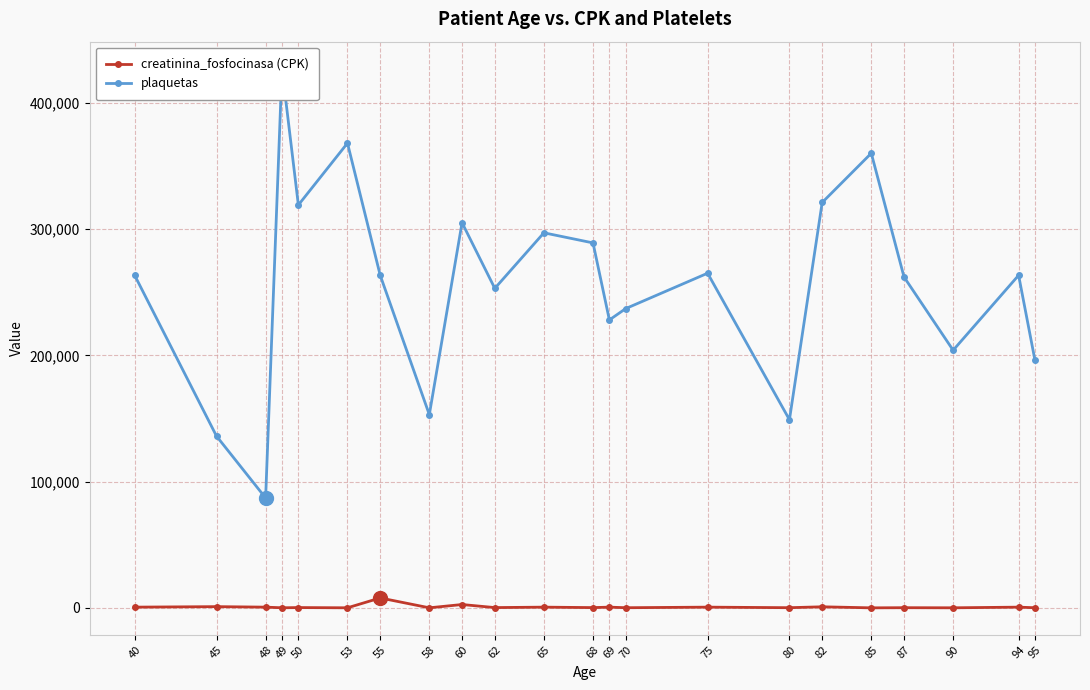

Reading left to right, list all the values displayed in this chart.

creatinina_fosfocinasa (CPK): 582	981	582	80	249	63	7861	60	2656	231	582	220	582	125	582	148	855	23	149	60	582	112
plaquetas: 263358	136000	87000	427000	319000	368000	263358	153000	305000	253000	297000	289000	228000	237000	265000	149000	321000	360000	262000	204000	263358	196000